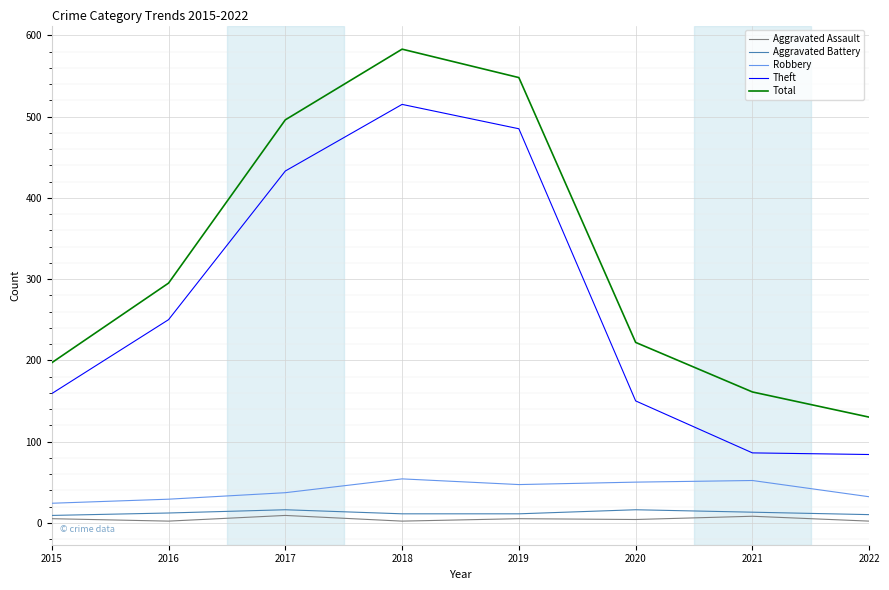

What is the maximum value shown in the chart?

583